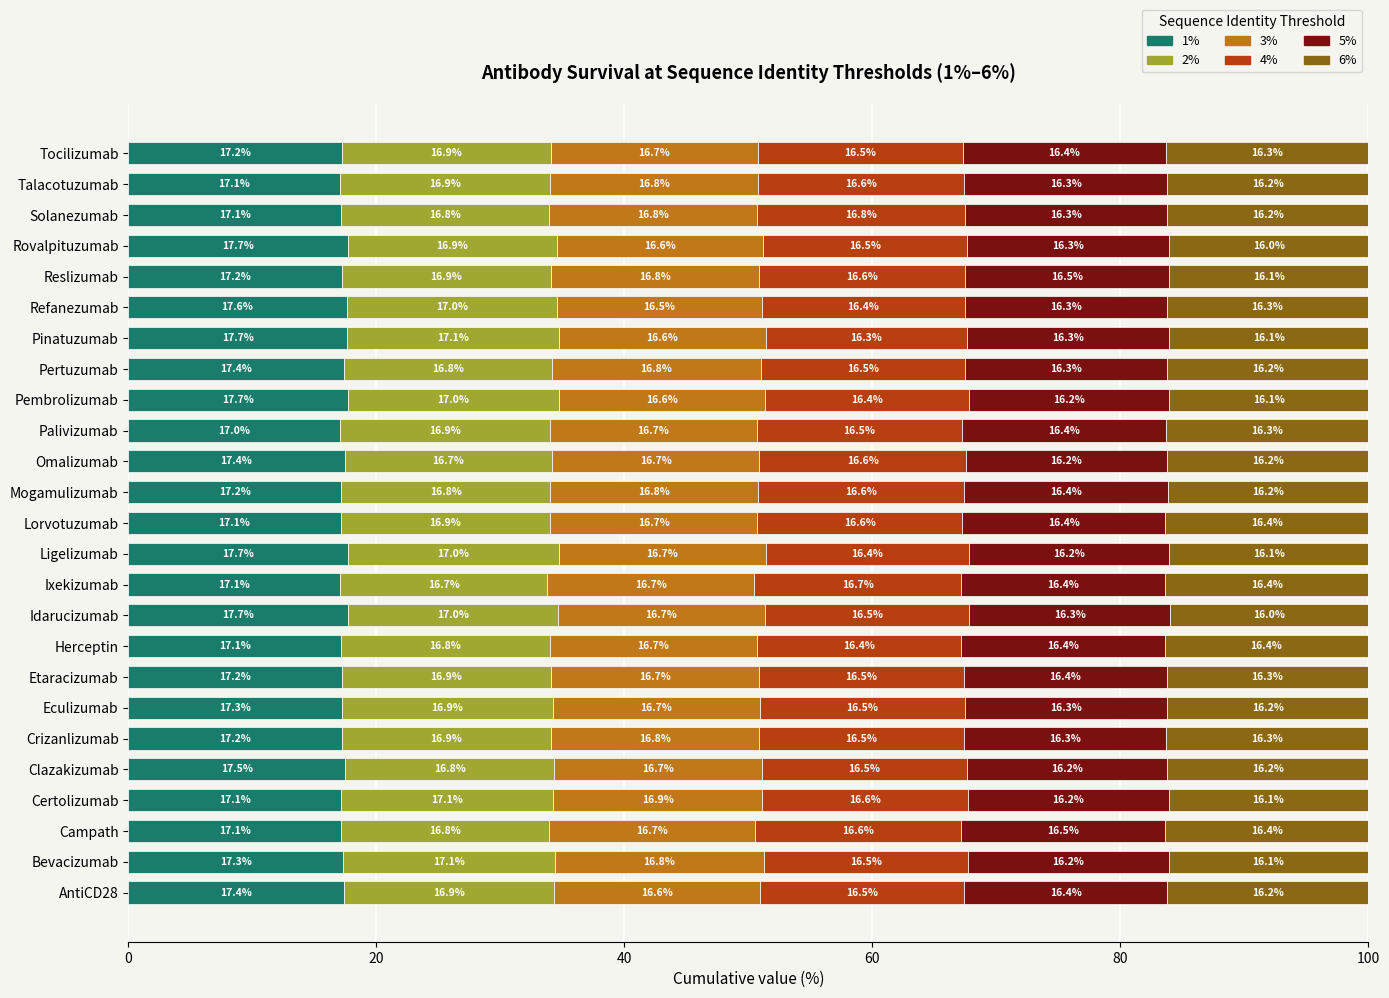

What is the approximate value of 1% at Crizanlizumab?

17.2